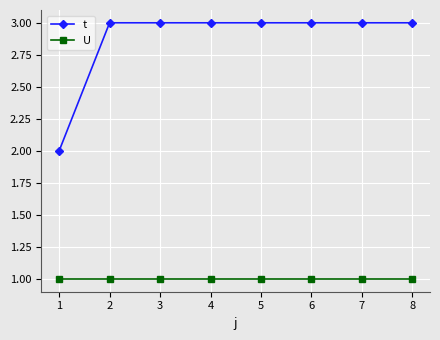

Between 1 and 3, which series saw the biggest shift?

t